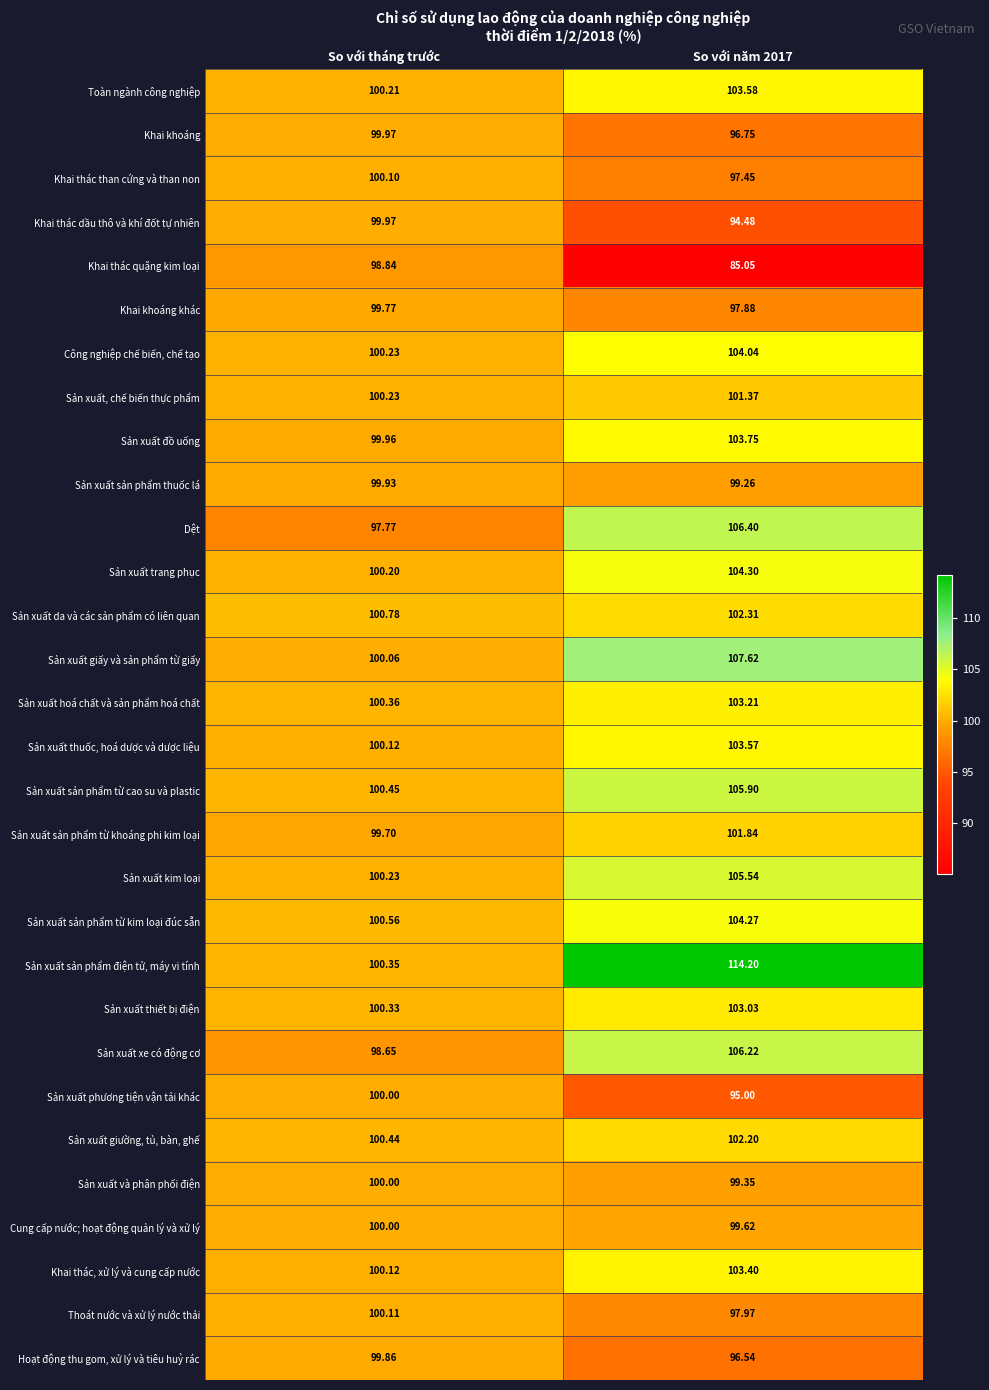

Which series has the largest range (max minus min)?

Sản xuất sản phẩm điện tử, máy vi tính